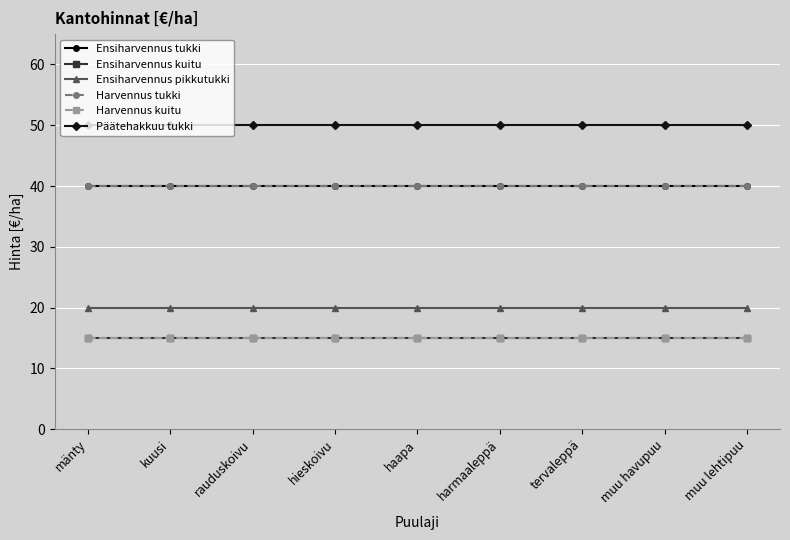

Which has a higher value, kuusi or hieskoivu?

kuusi